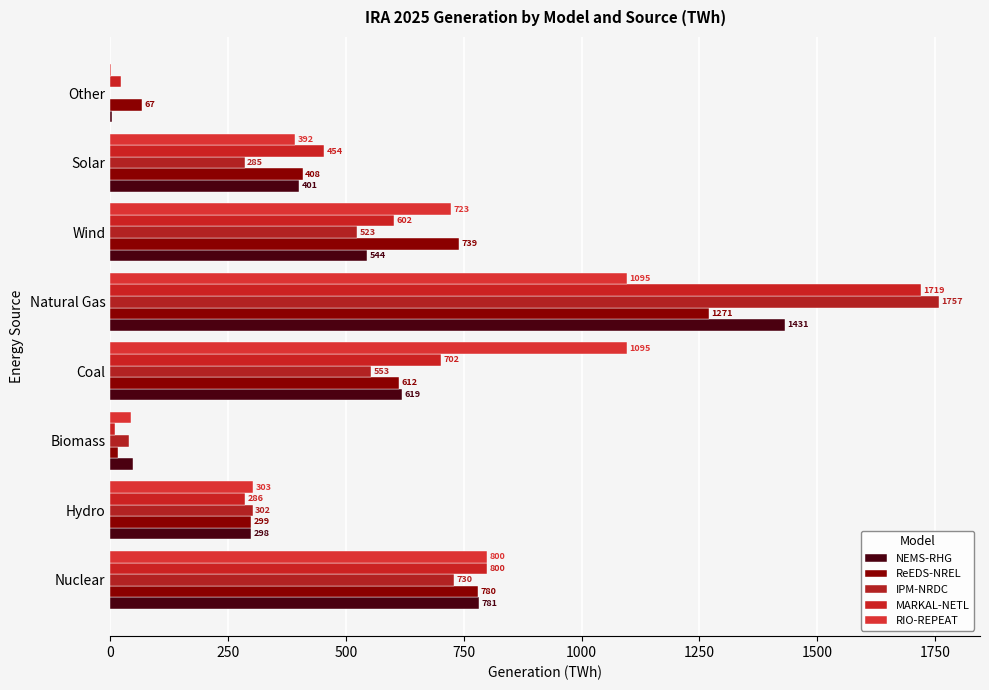

Count the number of data series in this chart.

5